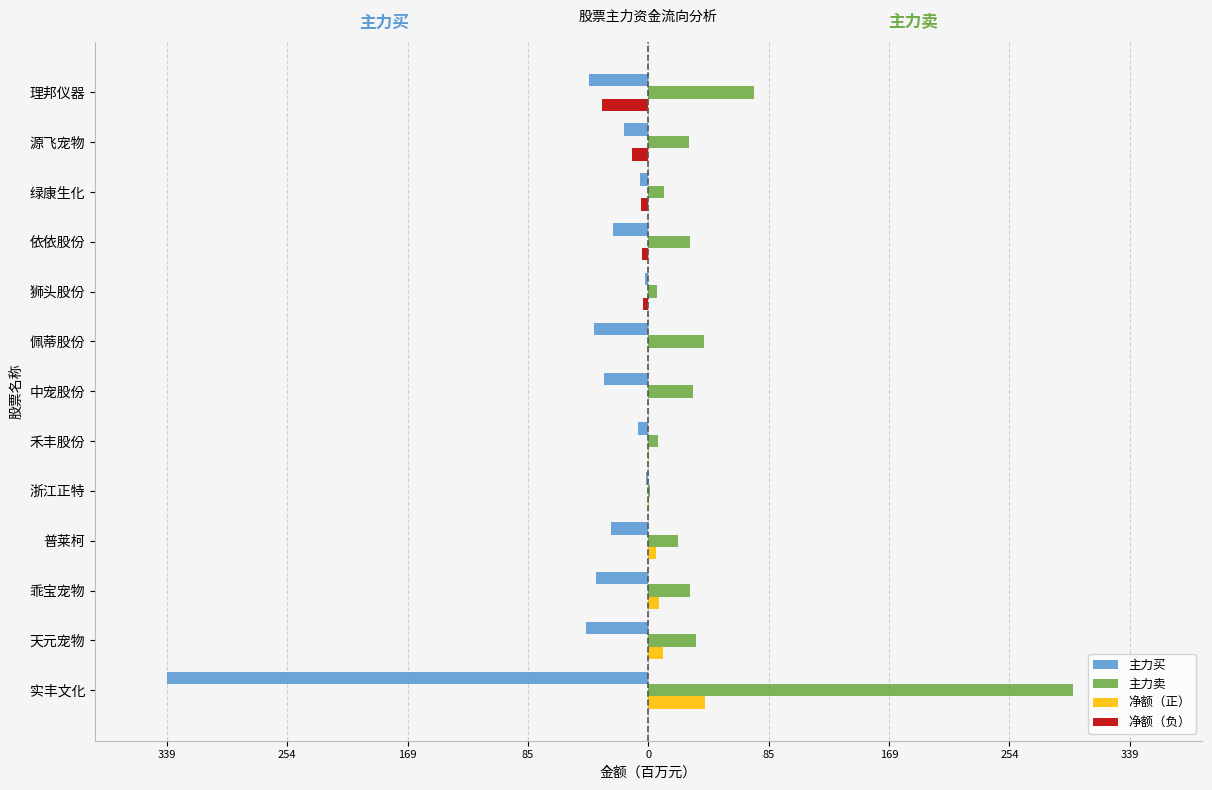

Where does the 主力卖 series first go above 28?

实丰文化